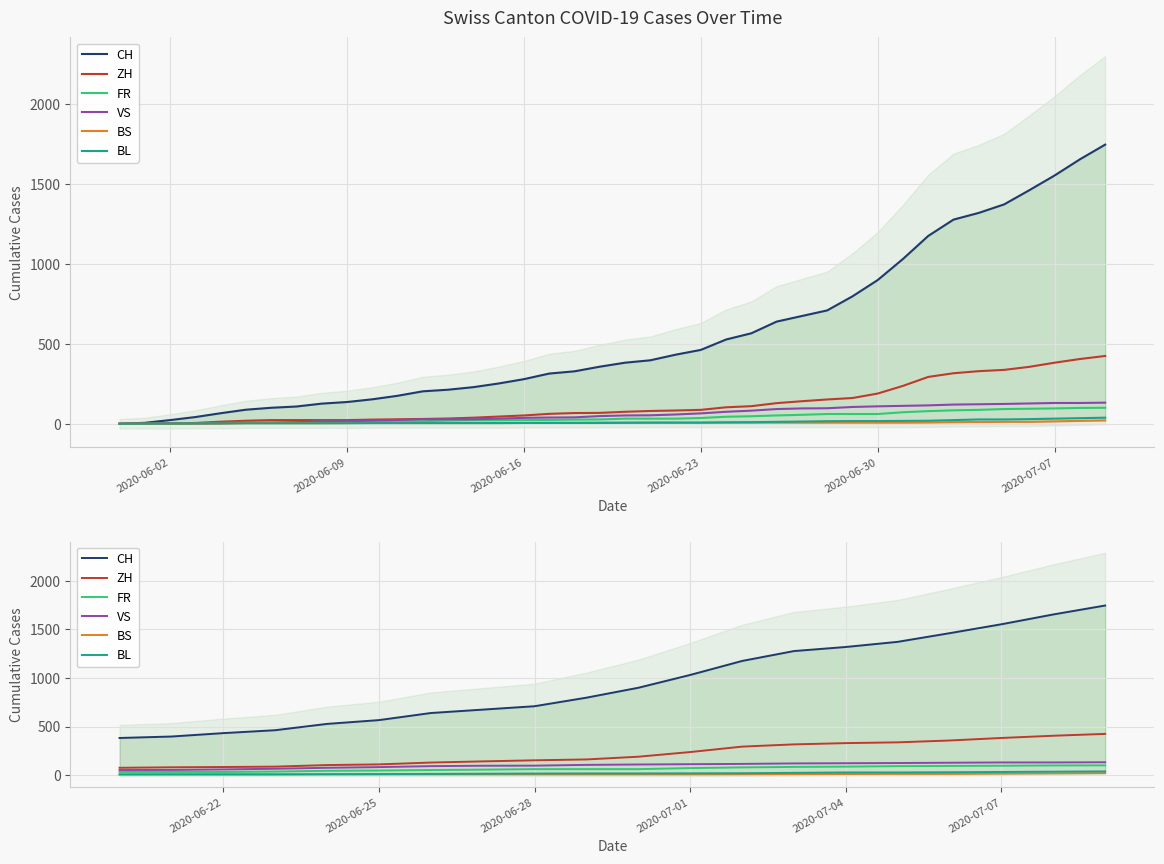

What is the smallest value displayed?

6